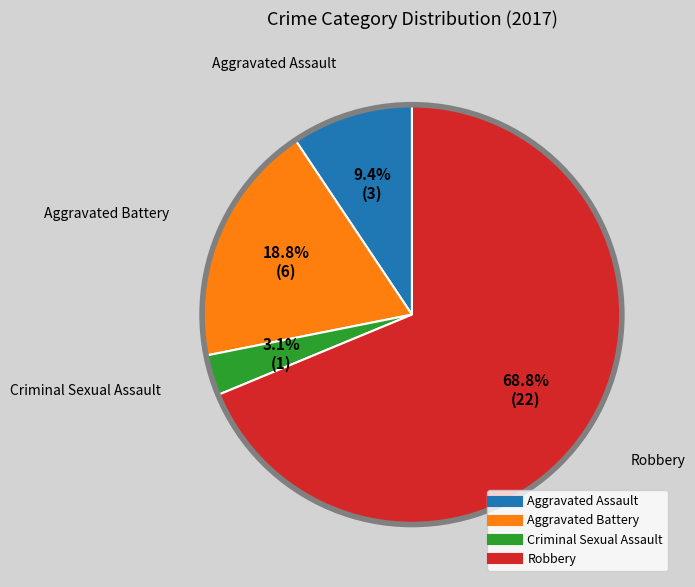

To the nearest percent, what is the average slice percentage?

25%